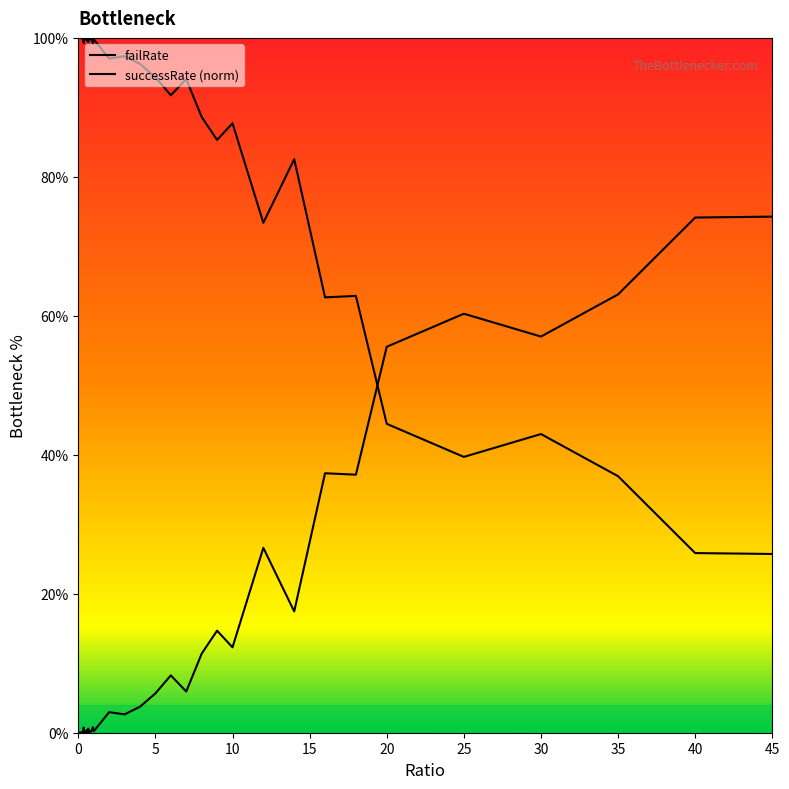

What is the label of the 21st point from the right?

0.95